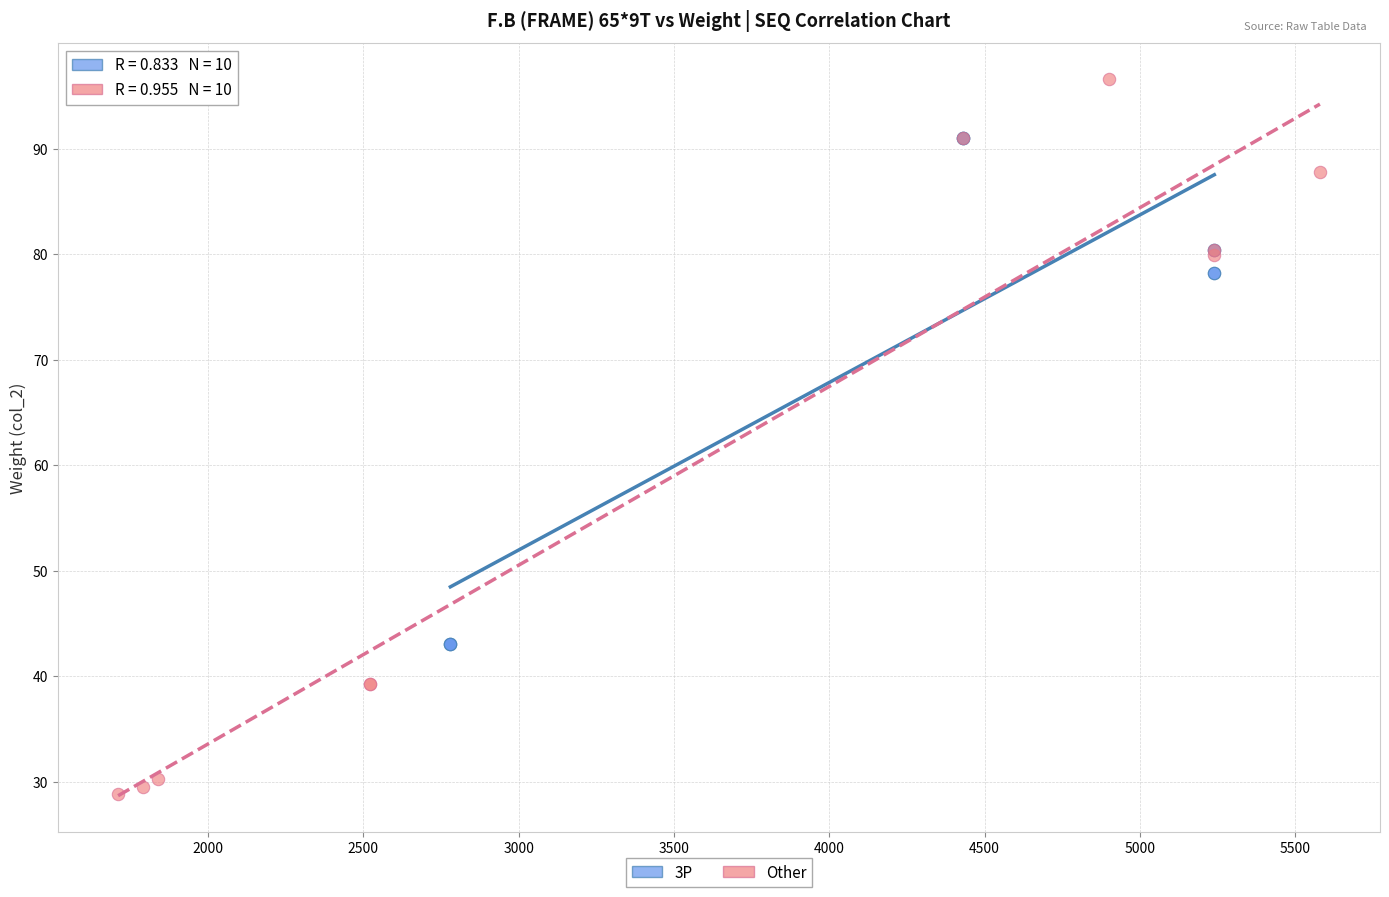

Which series contains the highest Y value?

Other